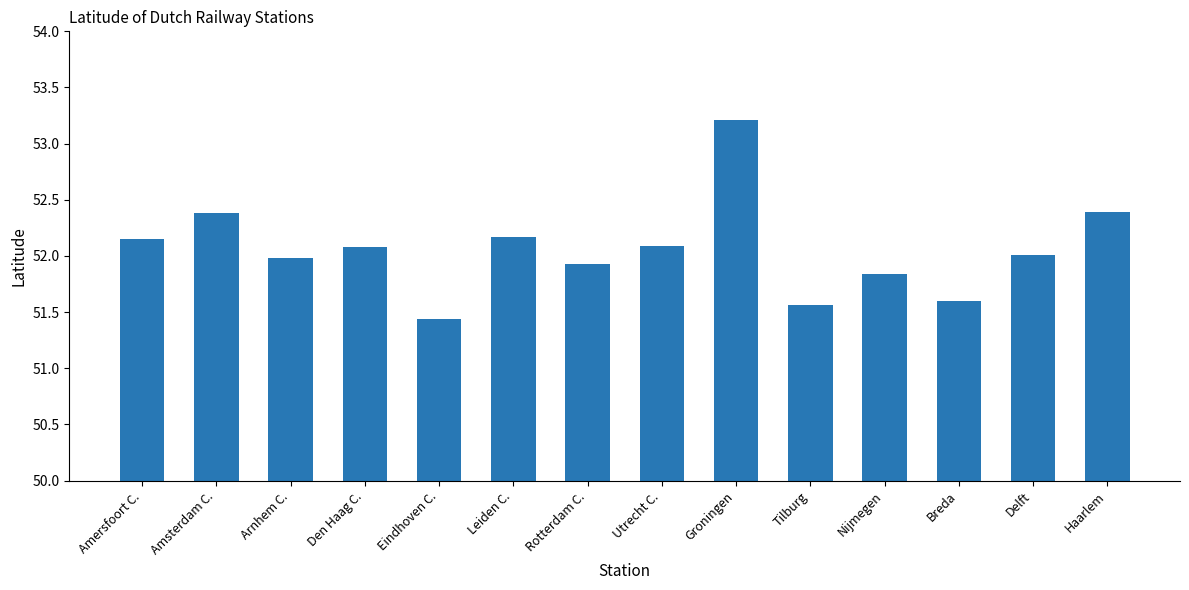

The chart shows a value of 52.1 at Den Haag C.. True or false?

True